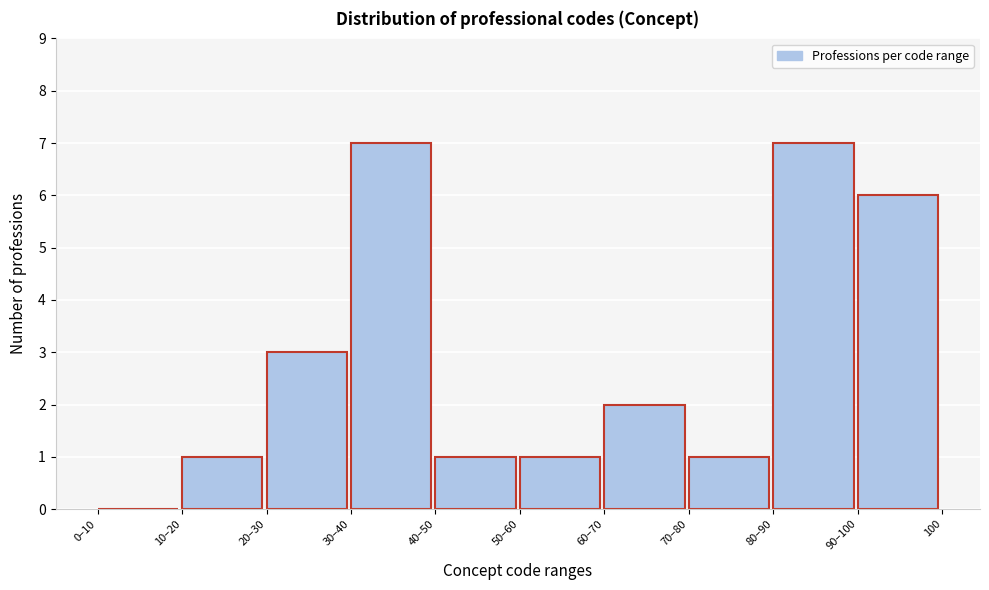

Reading left to right, list all the values displayed in this chart.

0–10=0	10–20=1	20–30=3	30–40=7	40–50=1	50–60=1	60–70=2	70–80=1	80–90=7	90–100=6